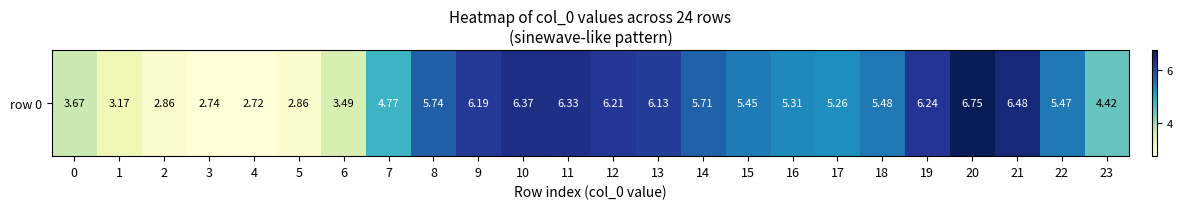

What is the smallest value displayed?

2.7